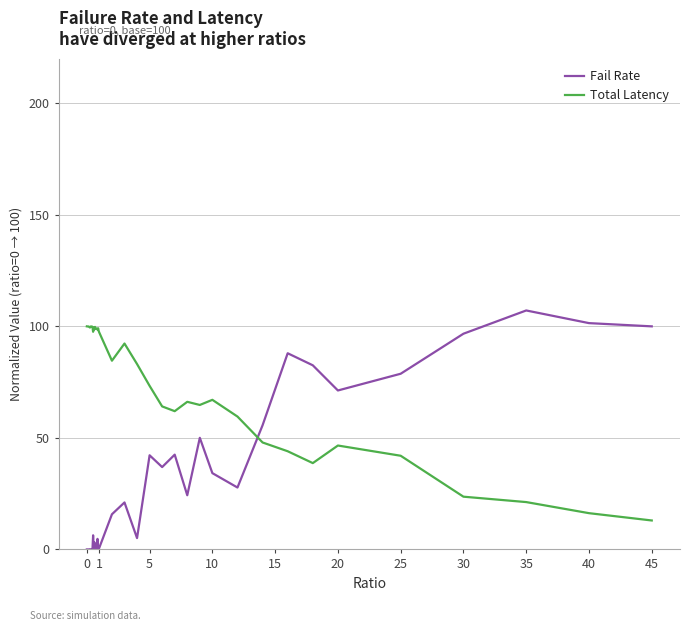

Which series has the largest total across all categories?

Total Latency